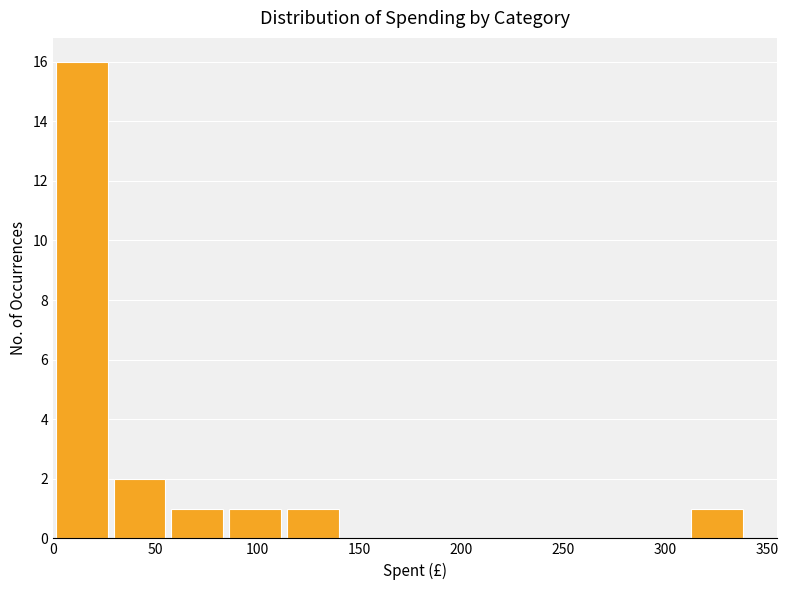

Reading left to right, list every bar in this chart as the range it spans on the x-axis followed by its height. Neither the bar edges nor the heights are printed on the chart, so give them approximately, as read against the axes.

0 to 30: 16
30 to 55: 2
55 to 85: 1
85 to 115: 1
115 to 140: 1
140 to 170: 0
170 to 200: 0
200 to 225: 0
225 to 255: 0
255 to 285: 0
285 to 310: 0
310 to 340: 1